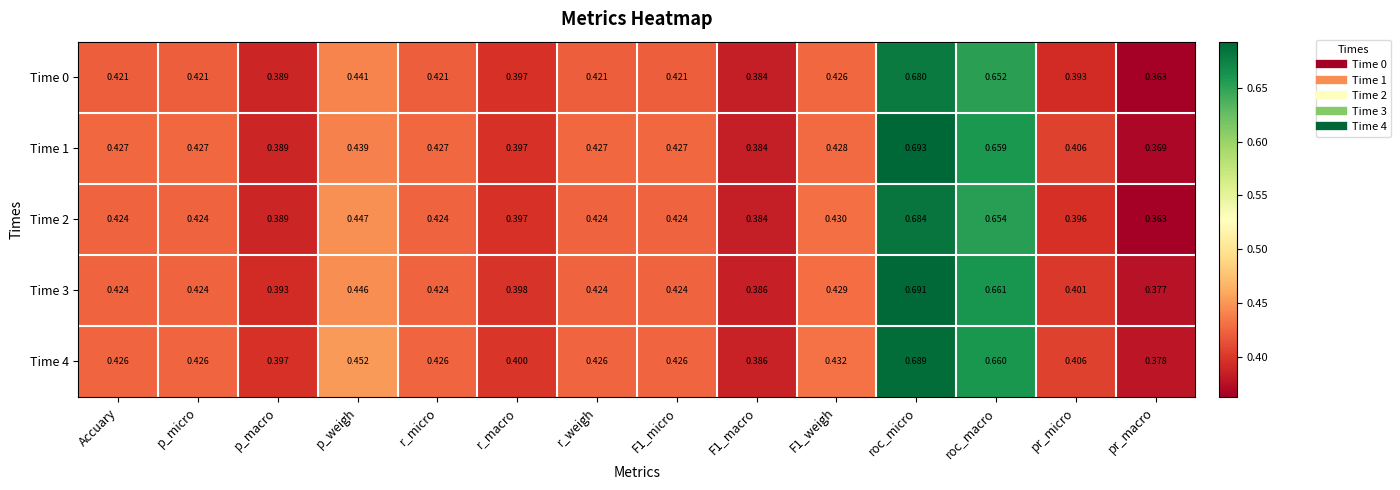

At how many categories does at least one series exceed 0?

14